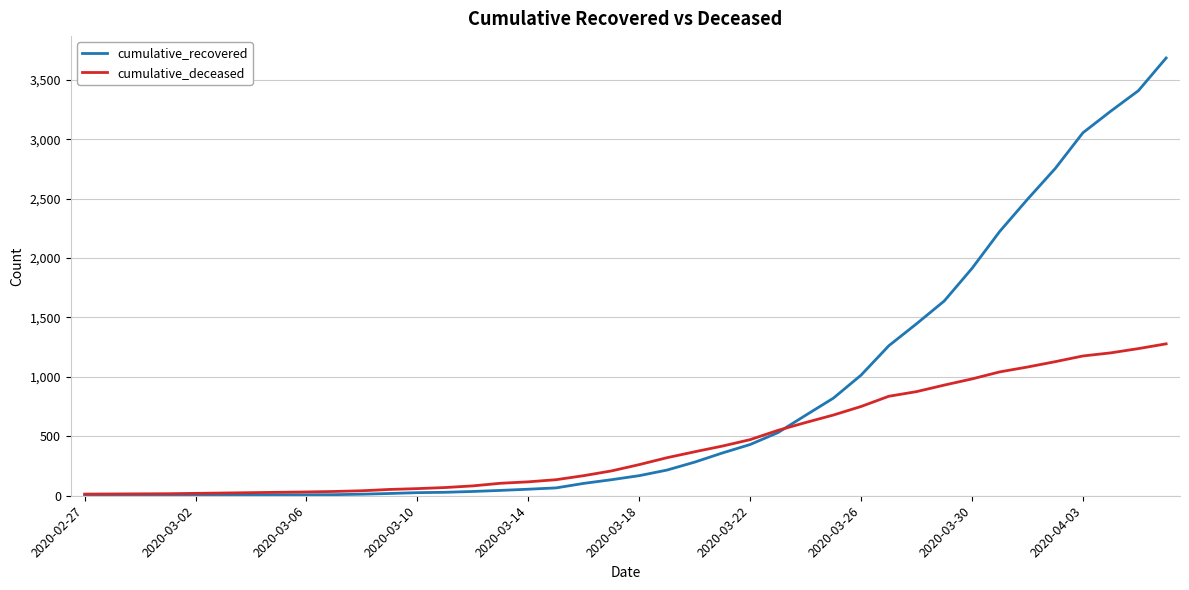

Rank the series by their average value, from highest to lowest.

cumulative_recovered, cumulative_deceased